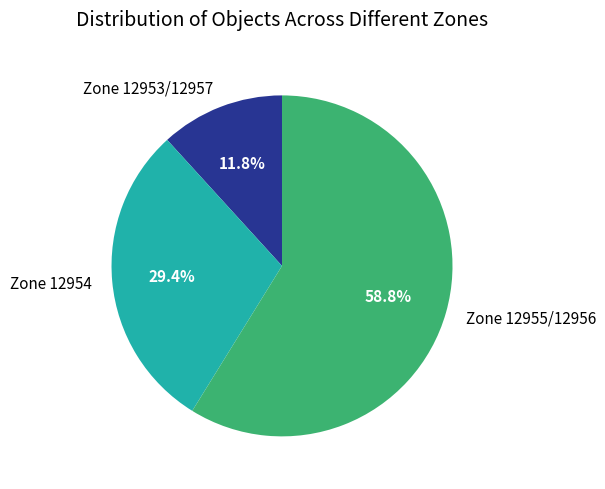

Is there any slice that represents more than half of the pie?

Yes